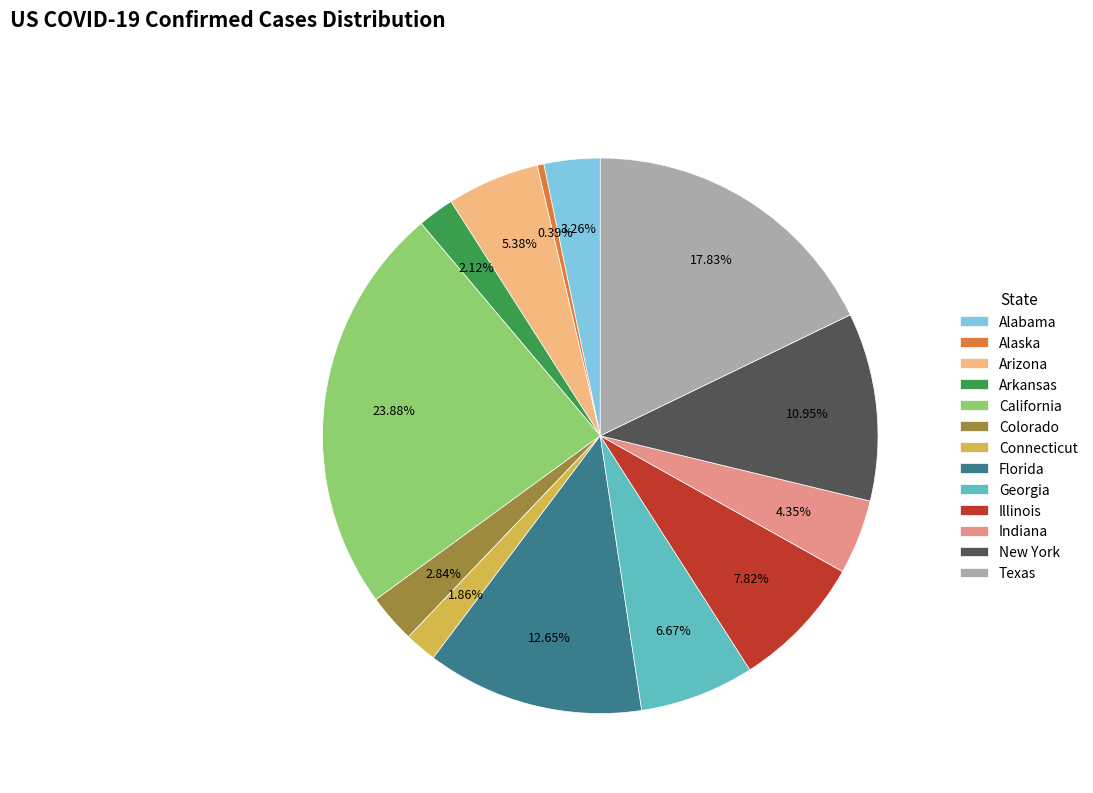

Between Connecticut and New York, which is larger?

New York